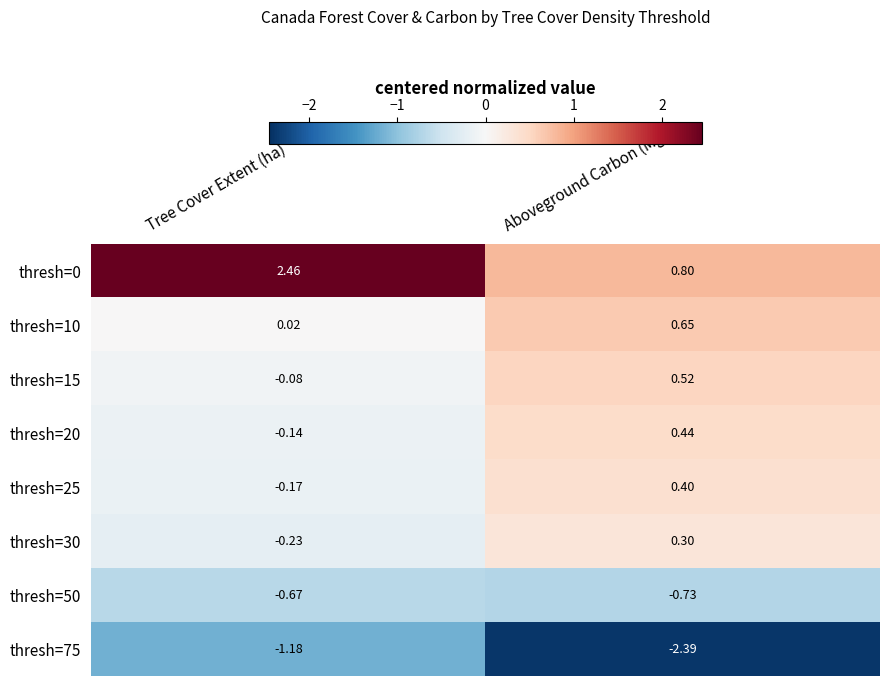

List the labels in order of thresh=15 value, smallest first.

Tree Cover Extent (ha), Aboveground Carbon (Mg C)